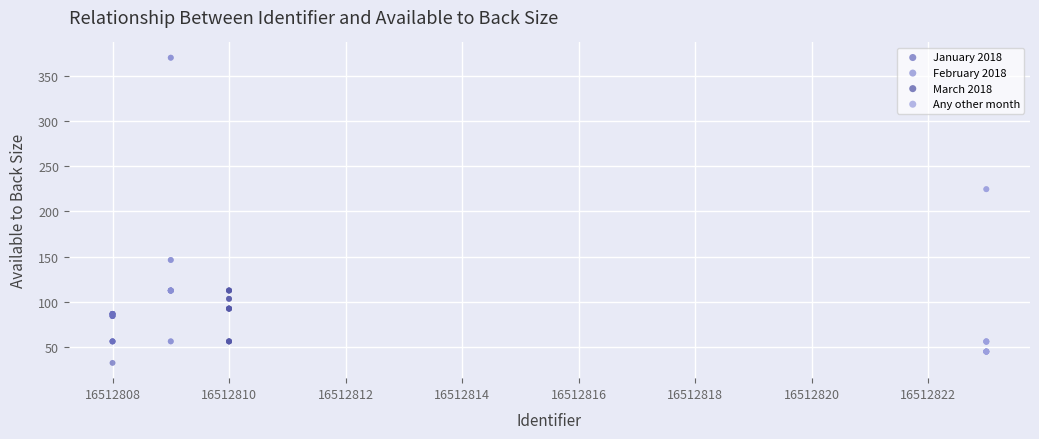

Which series reaches the minimum Y coordinate?

January 2018